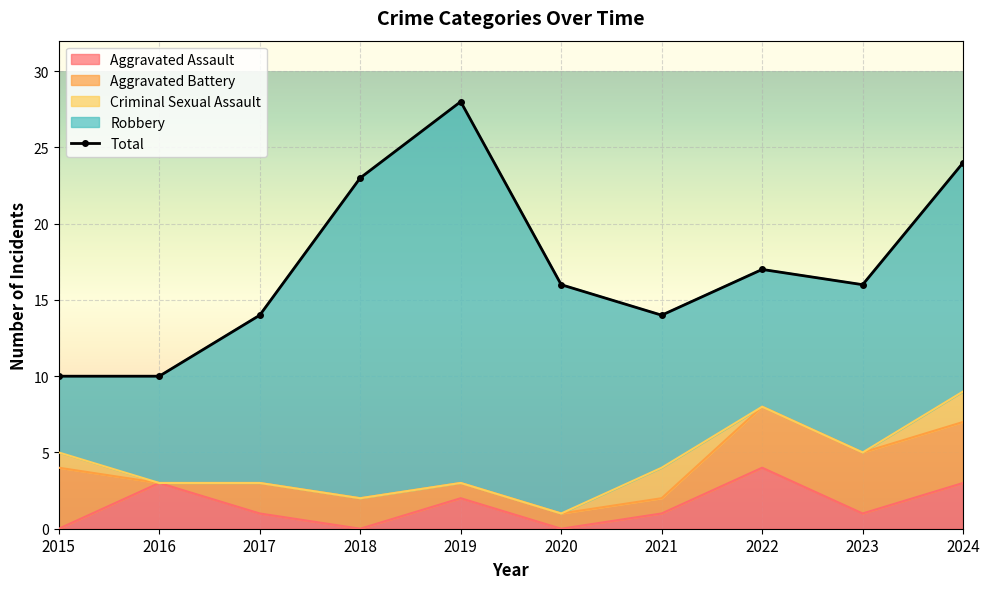

Count the Criminal Sexual Assault values in the range 0 to 1.

8